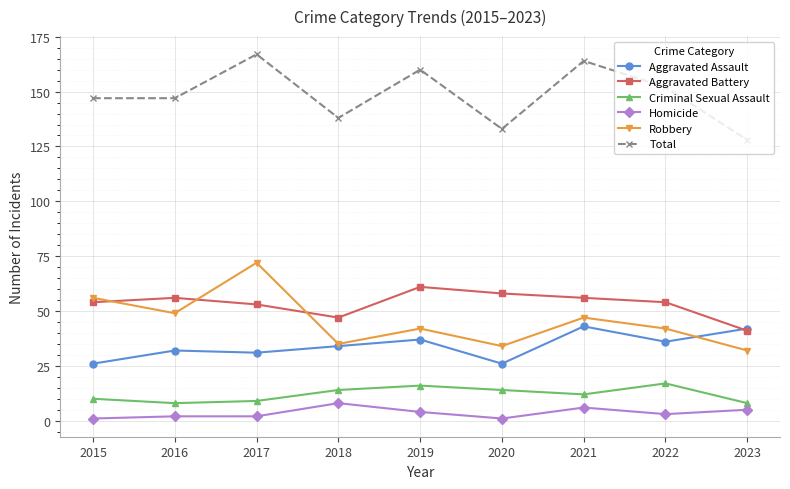

Reading left to right, transcribe all the data shown in this chart.

Aggravated Assault: 2015=26	2016=32	2017=31	2018=34	2019=37	2020=26	2021=43	2022=36	2023=42
Aggravated Battery: 2015=54	2016=56	2017=53	2018=47	2019=61	2020=58	2021=56	2022=54	2023=41
Criminal Sexual Assault: 2015=10	2016=8	2017=9	2018=14	2019=16	2020=14	2021=12	2022=17	2023=8
Homicide: 2015=1	2016=2	2017=2	2018=8	2019=4	2020=1	2021=6	2022=3	2023=5
Robbery: 2015=56	2016=49	2017=72	2018=35	2019=42	2020=34	2021=47	2022=42	2023=32
Total: 2015=147	2016=147	2017=167	2018=138	2019=160	2020=133	2021=164	2022=152	2023=128